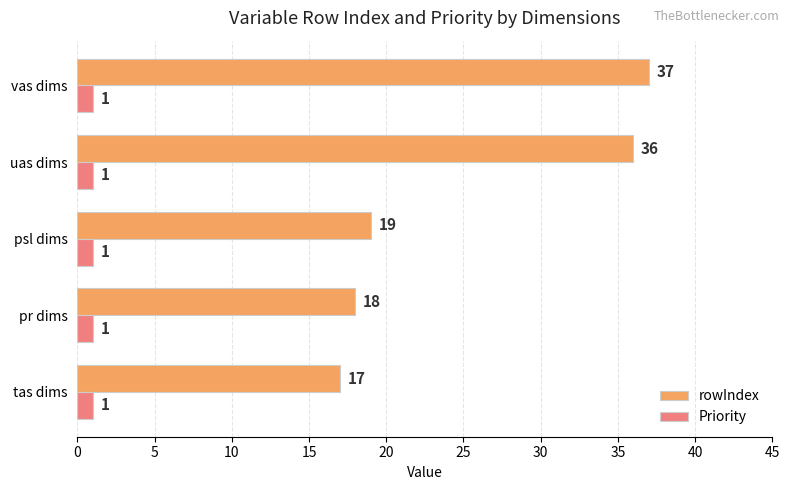

Which series has the largest total across all categories?

rowIndex